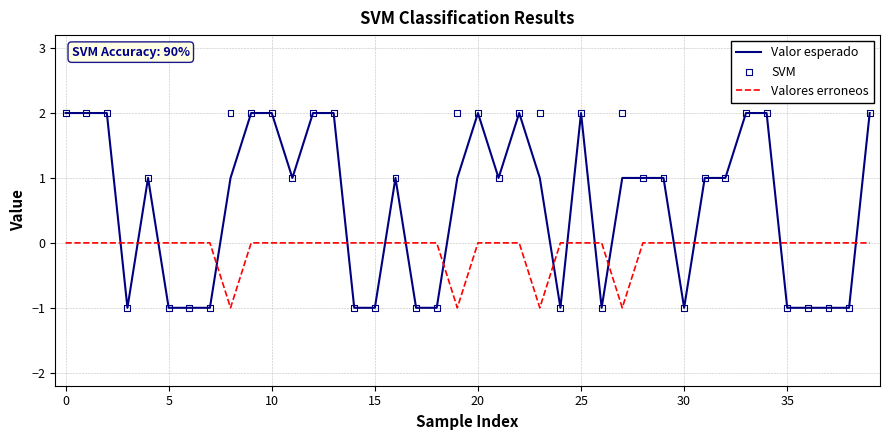

True or false: Valores erroneos and Valor esperado intersect in this chart.

True